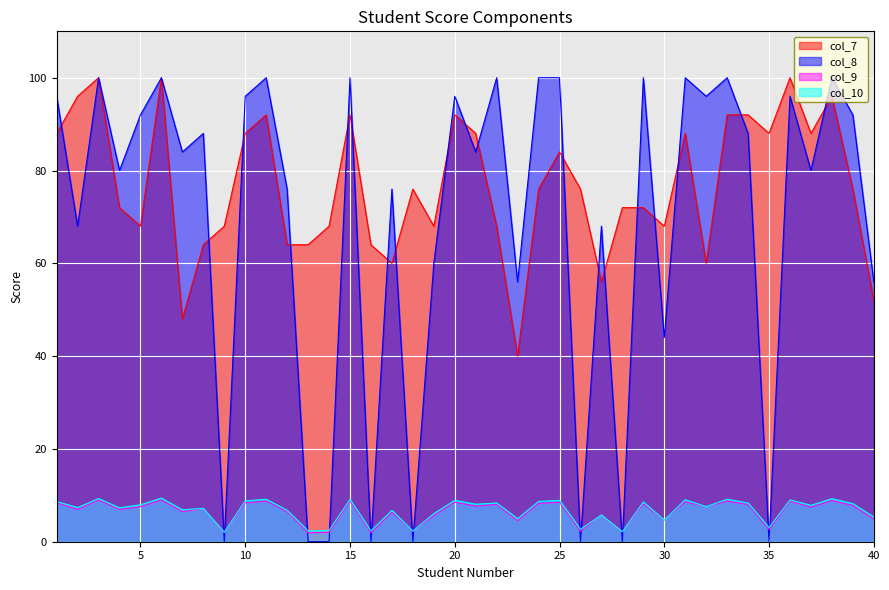

Is the value of col_9 at 9 greater than the value of col_10 at 30?

No